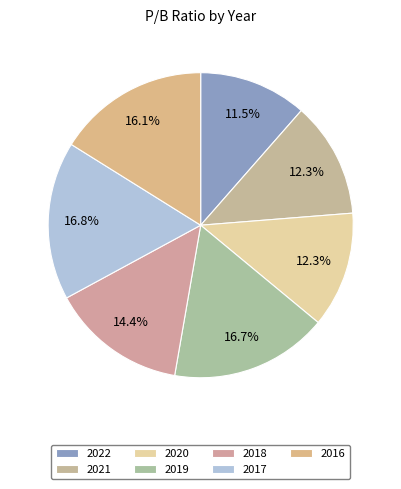

Is 2017 the majority of the pie?

No